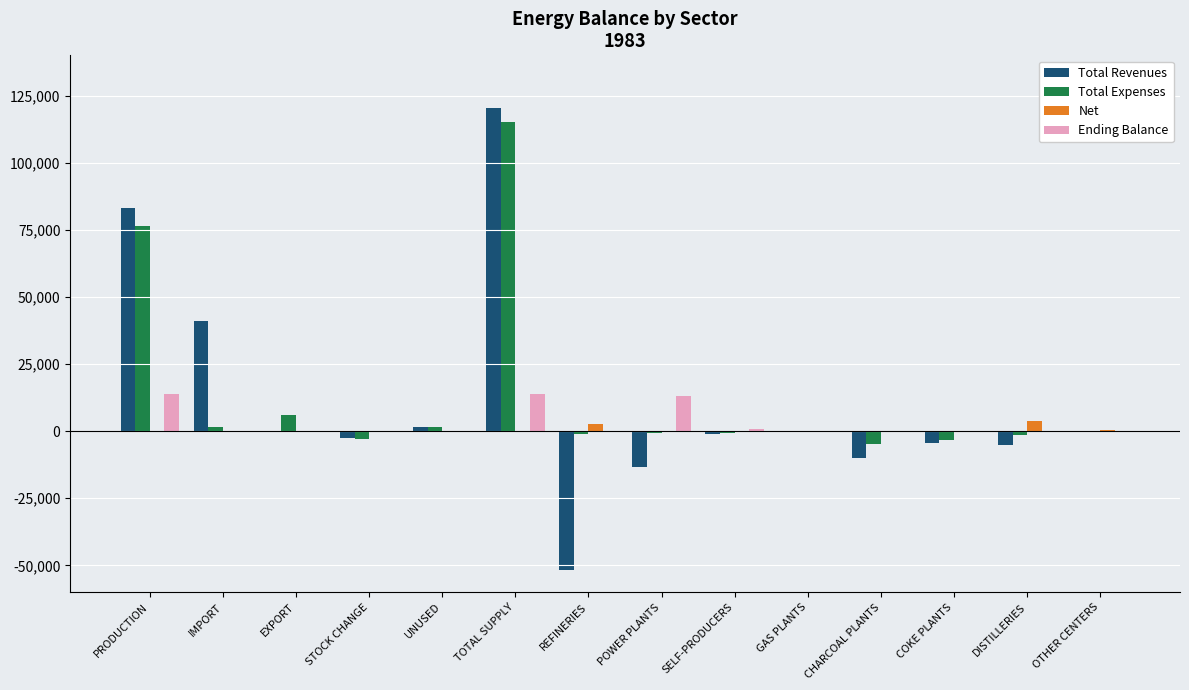

True or false: Net has a value of 0.0 at PRODUCTION.

True